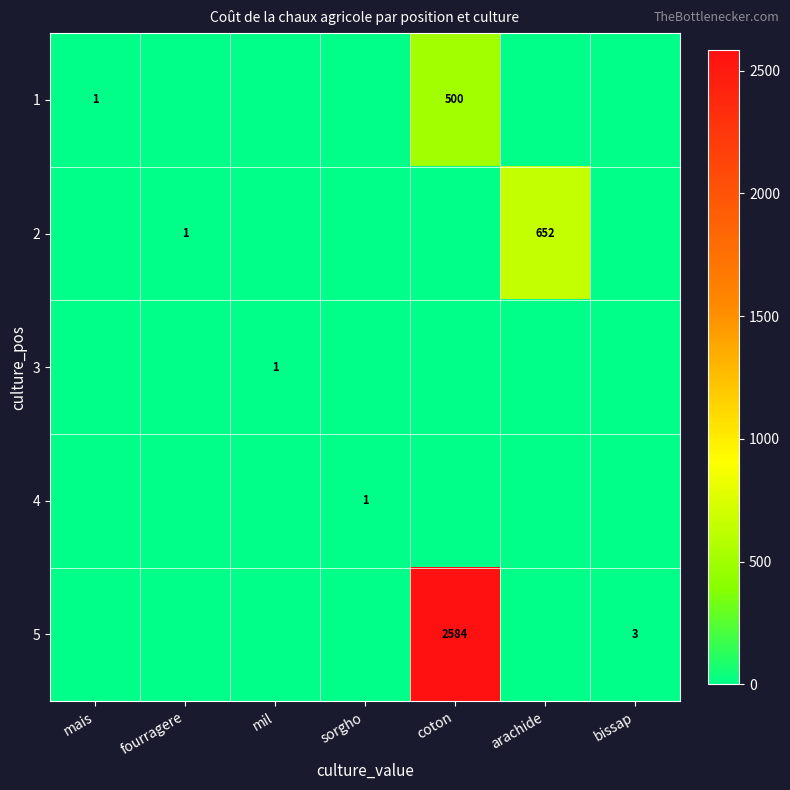

What is the total value across all series at mais?

1